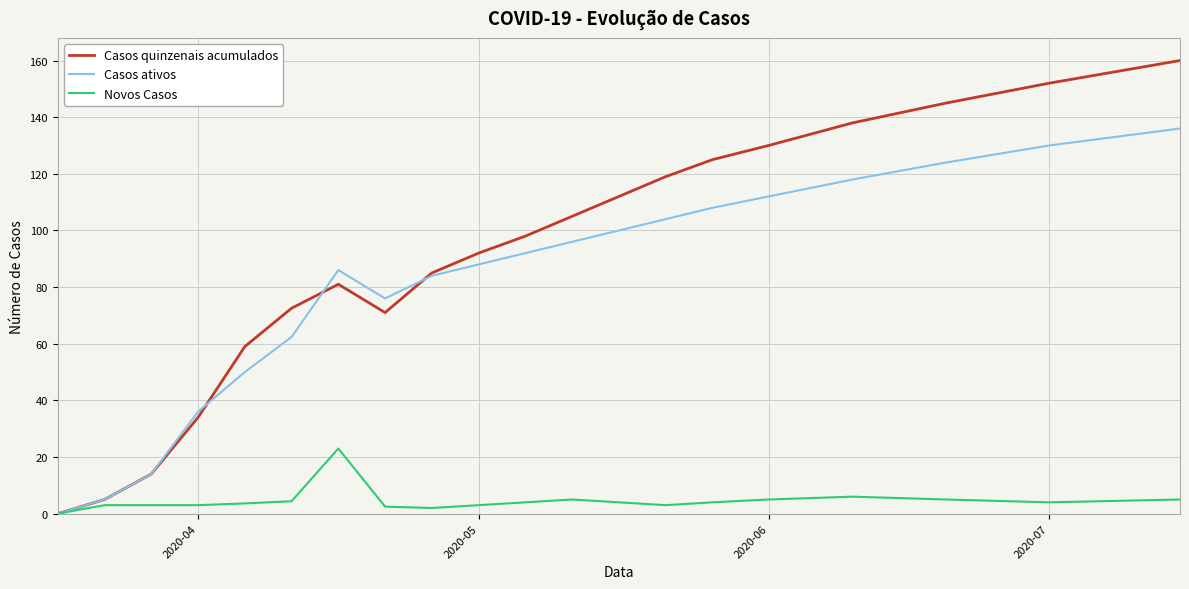

Which series has the widest spread of values?

Casos quinzenais acumulados